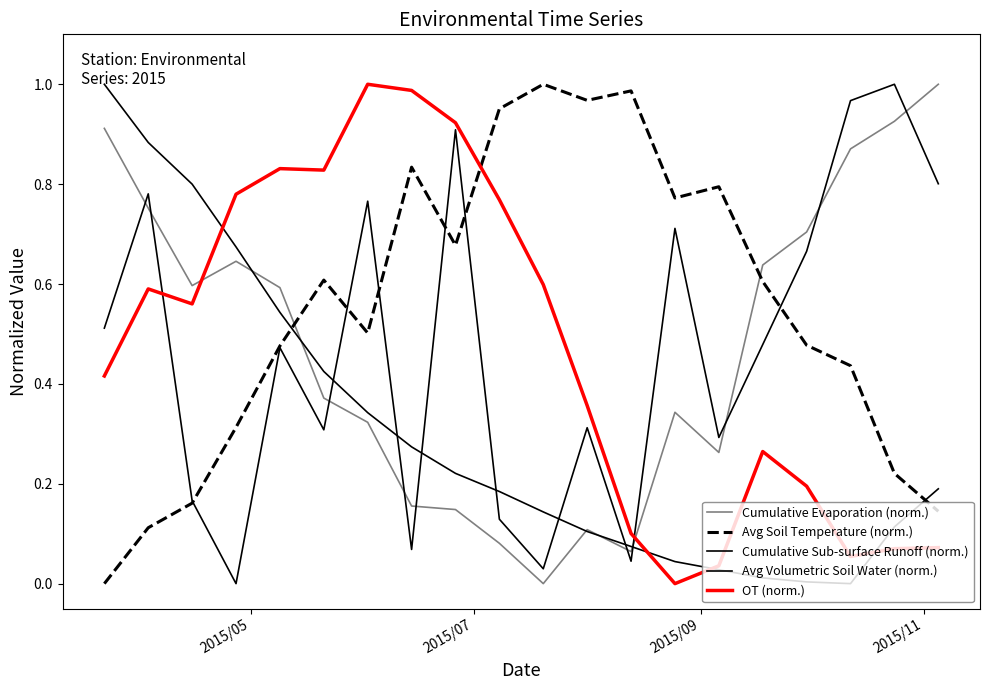

Does the chart have visible grid lines?

No